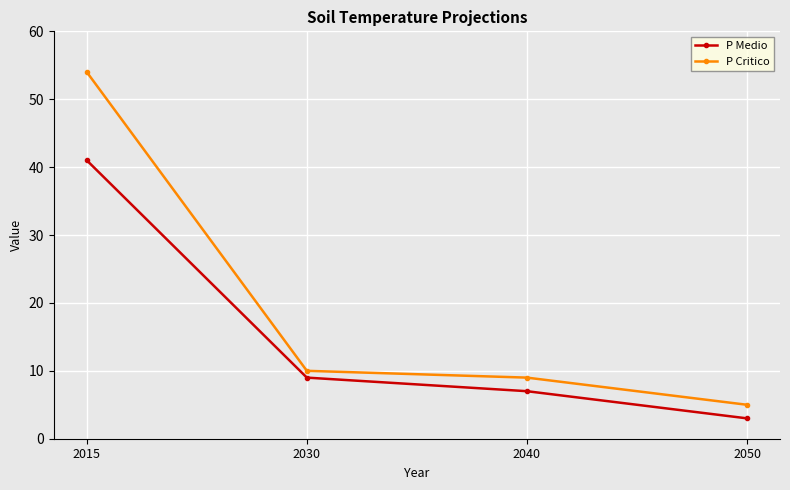

Which category has the lowest value in the P Medio series?

2050